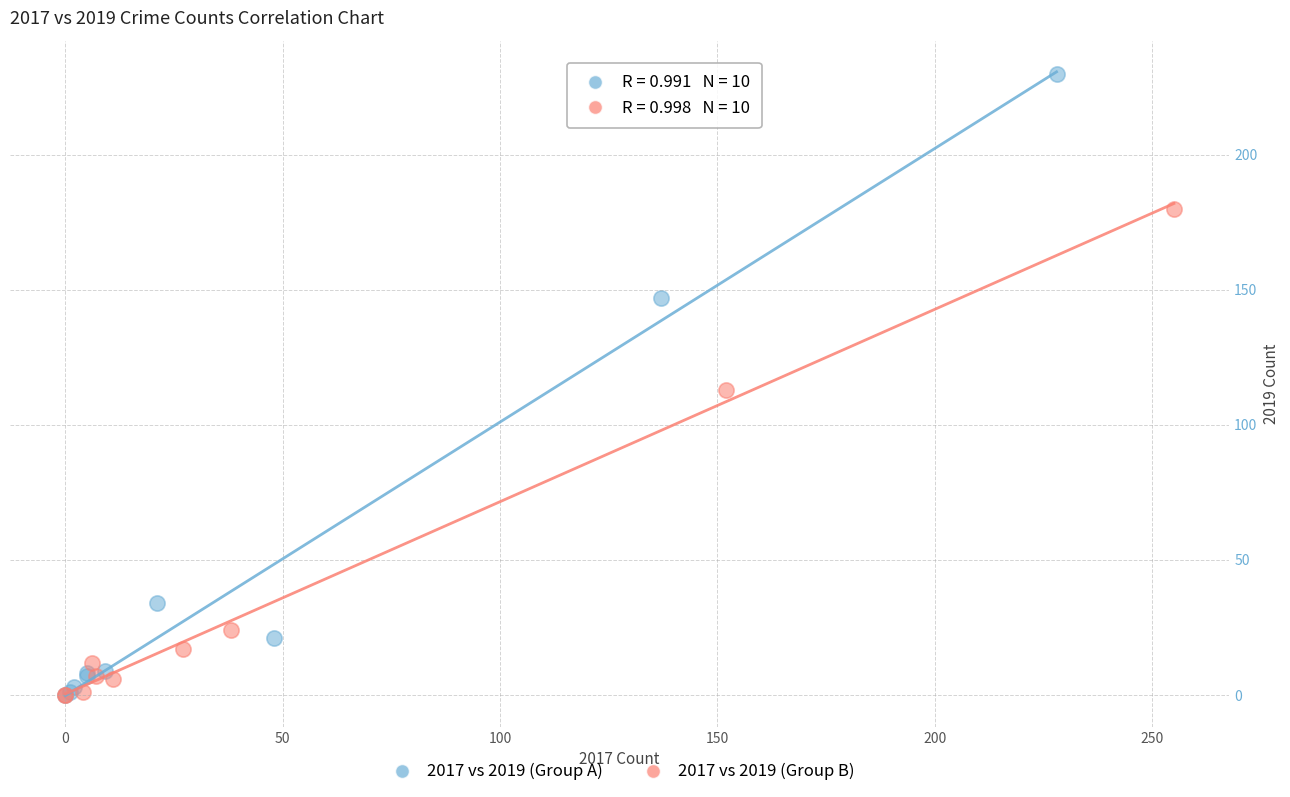

Which series has the widest spread of Y values?

2017 vs 2019 (Group A)